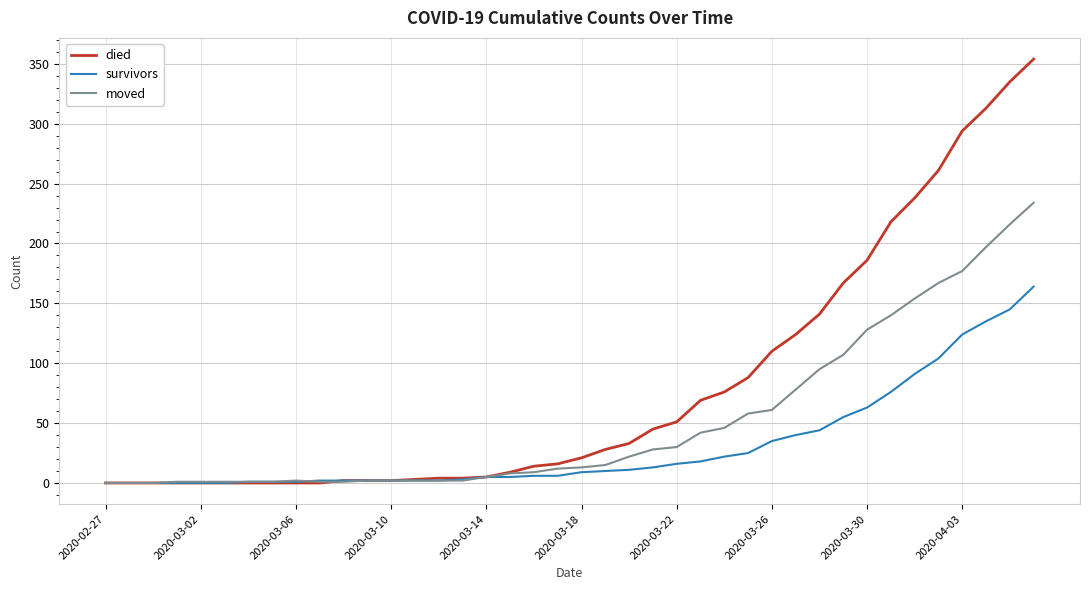

Rank the series by their average value, from highest to lowest.

died, moved, survivors